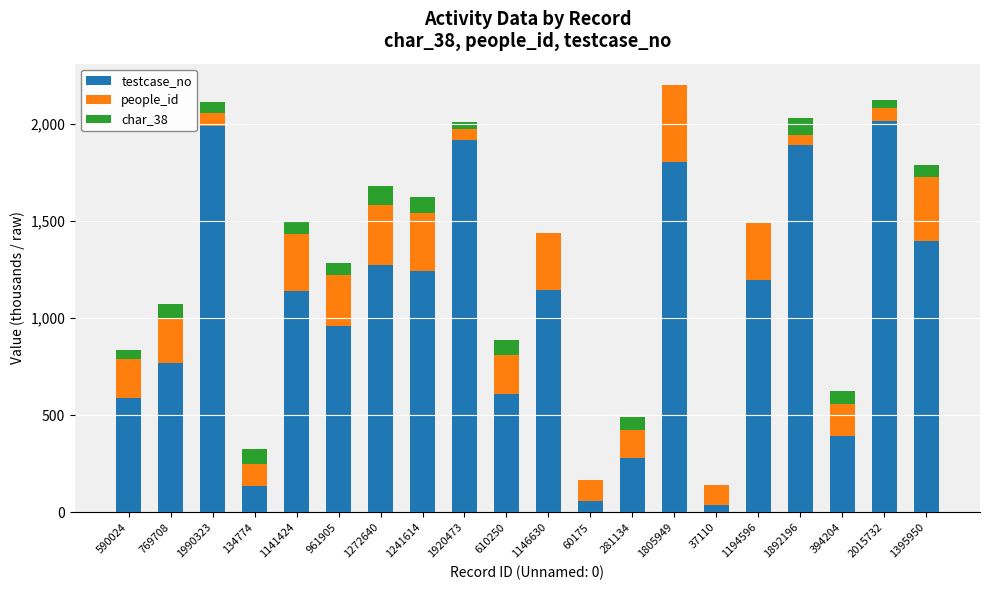

The testcase_no series shows 229.3 at 134774. True or false?

False